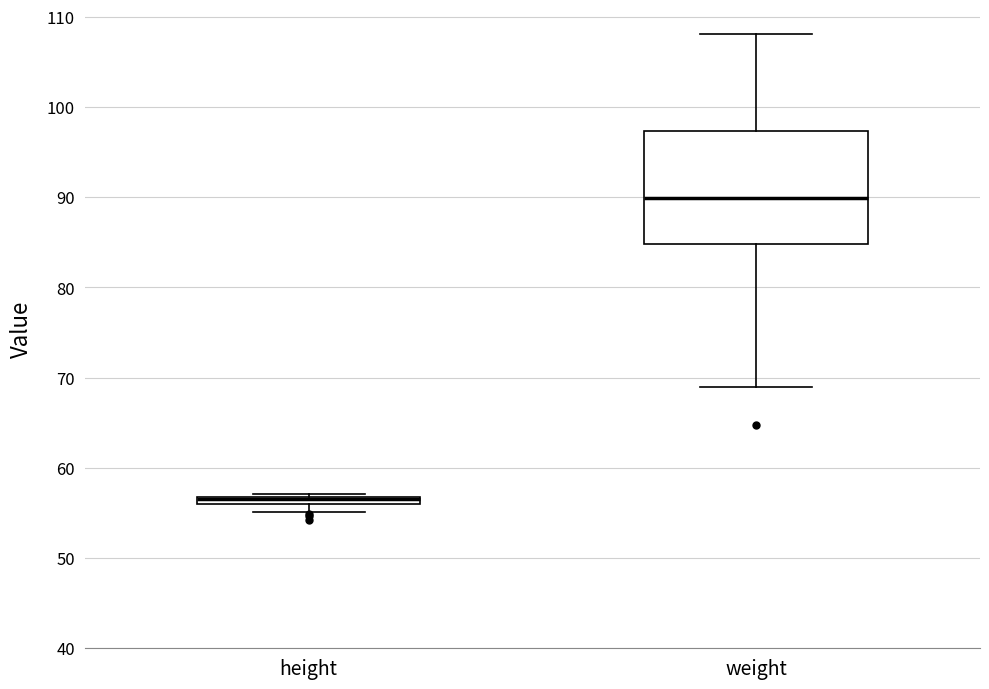

Where does the median line of the box for weight sit on the y-axis? The values are not printed on the chart, so give them approximately, as read against the axis.

90